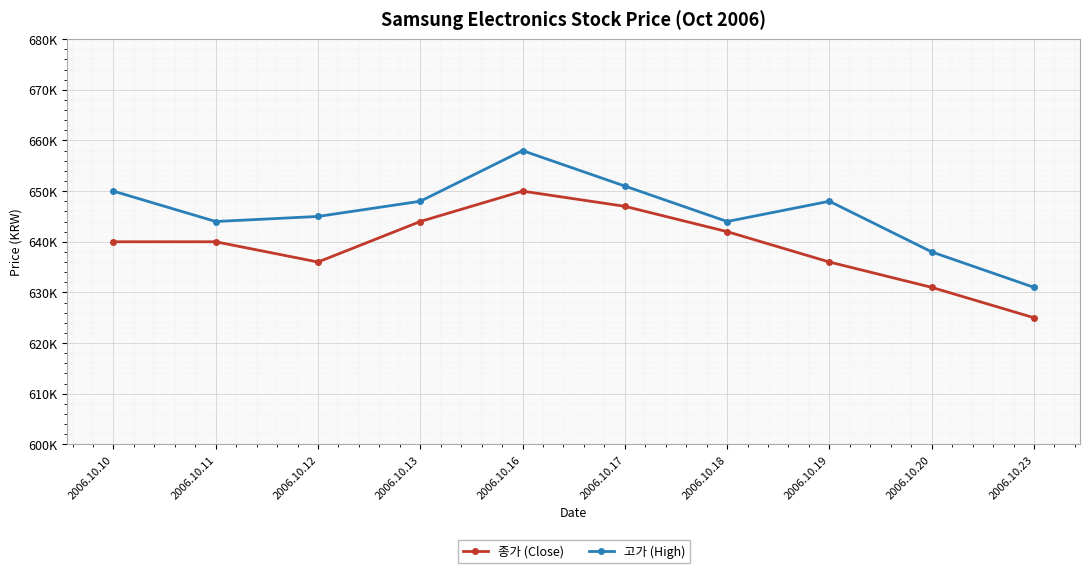

What is the difference between the highest and lowest values at 2006.10.12?

9000